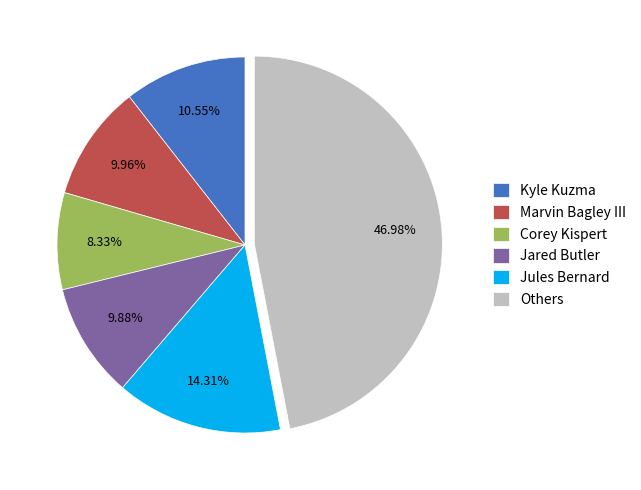

Which category has the smallest portion of the pie?

Corey Kispert